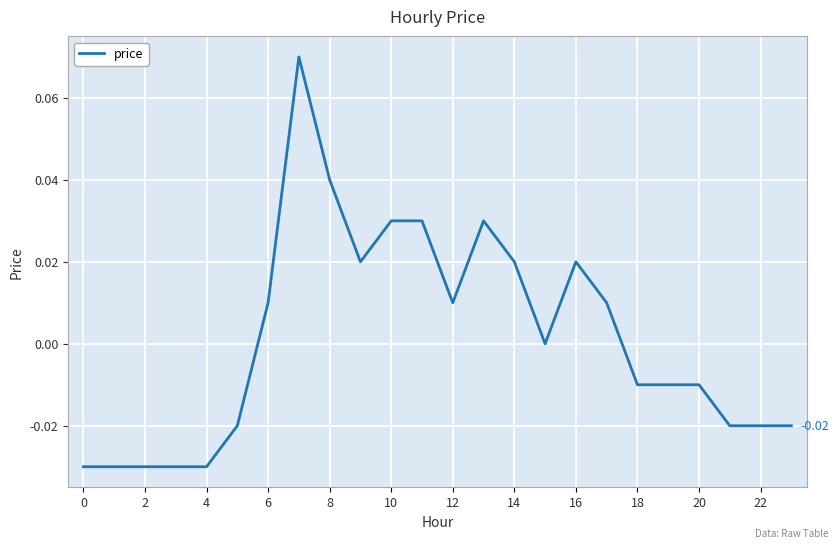

Where is the data nearest to the value 0?

15